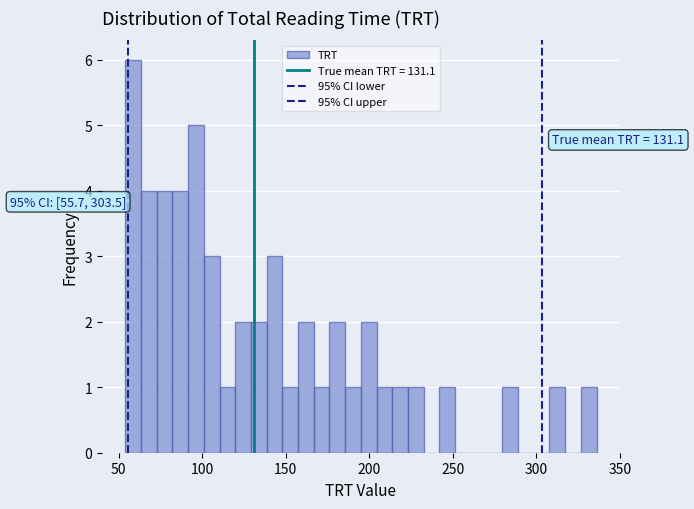

Read against the x-axis, roughly where is the centre of the tallest bar?

60